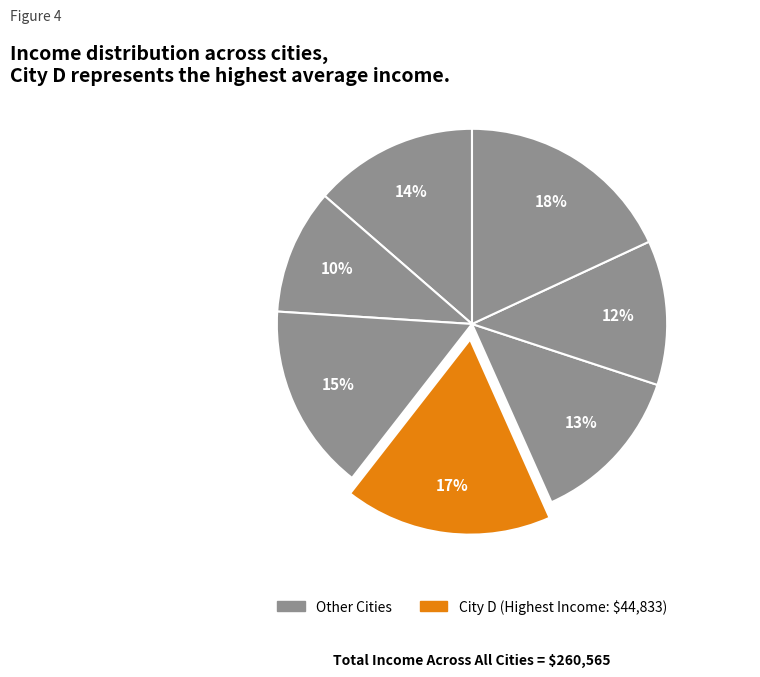

To the nearest percent, what is the combined percentage of D and A?

31%